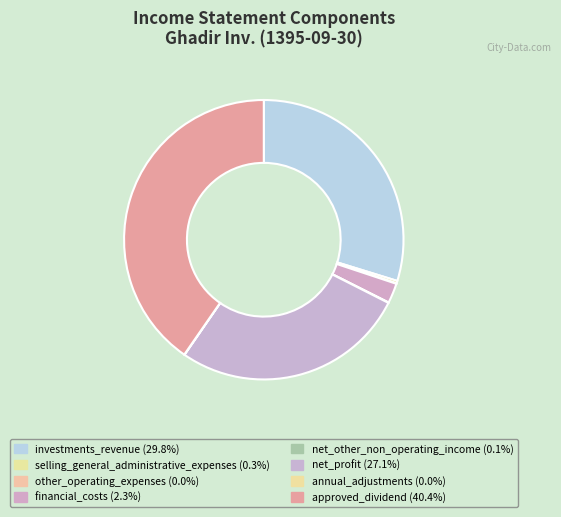

Is selling_general_administrative_expenses the majority of the pie?

No